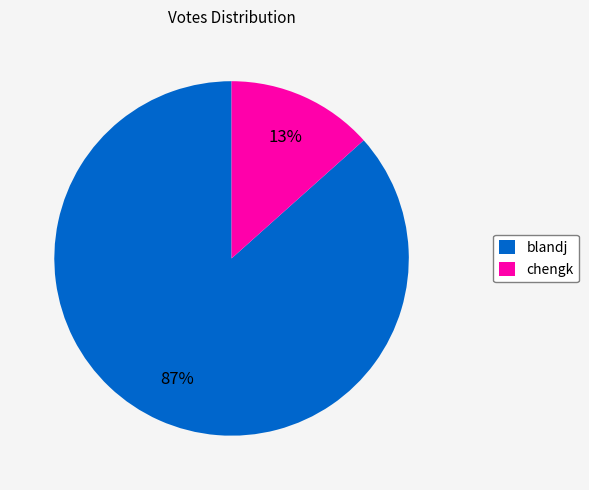

What is the largest slice in the pie chart?

blandj